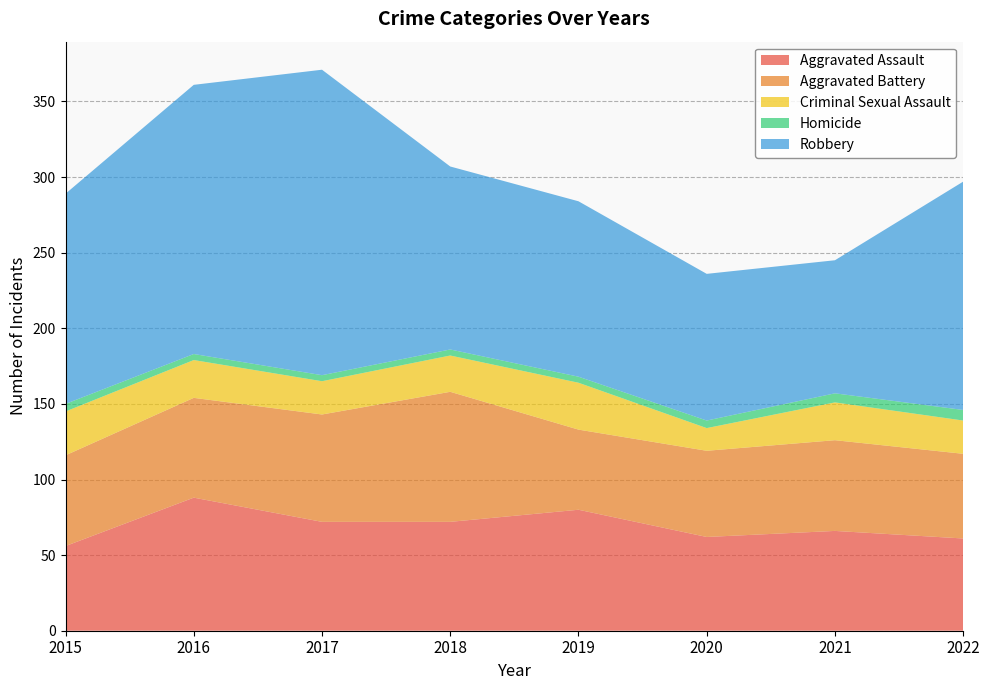

Reading left to right, list all the values displayed in this chart.

Aggravated Assault: 56	88	72	72	80	62	66	61
Aggravated Battery: 60	66	71	86	53	57	60	56
Criminal Sexual Assault: 29	25	22	24	31	15	25	22
Homicide: 5	4	4	4	4	5	6	7
Robbery: 139	178	202	121	116	97	88	151